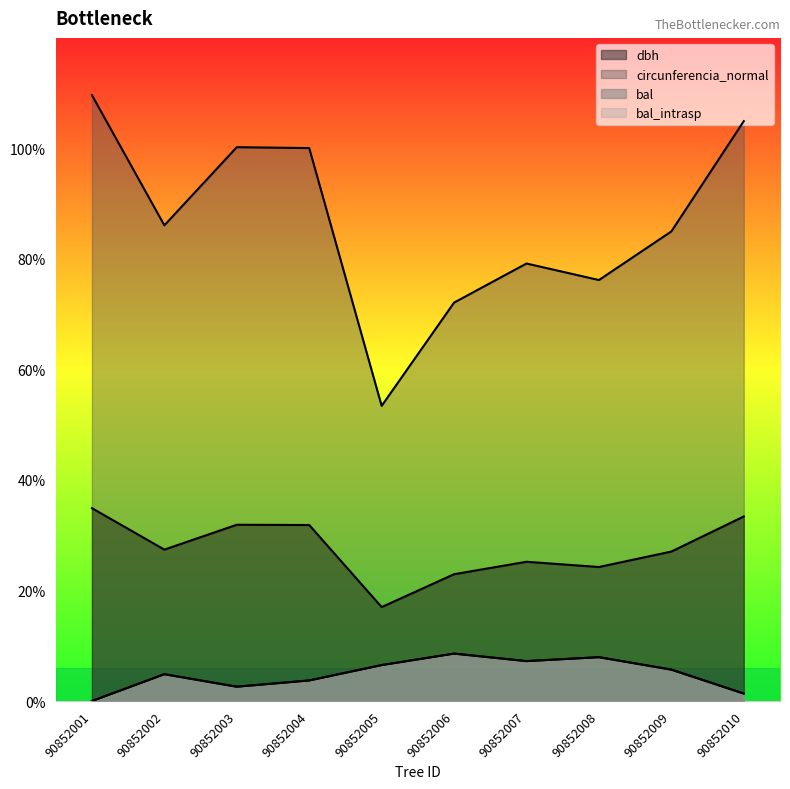

What are all the series names shown in the legend?

dbh, bal, bal_intrasp, circunferencia_normal